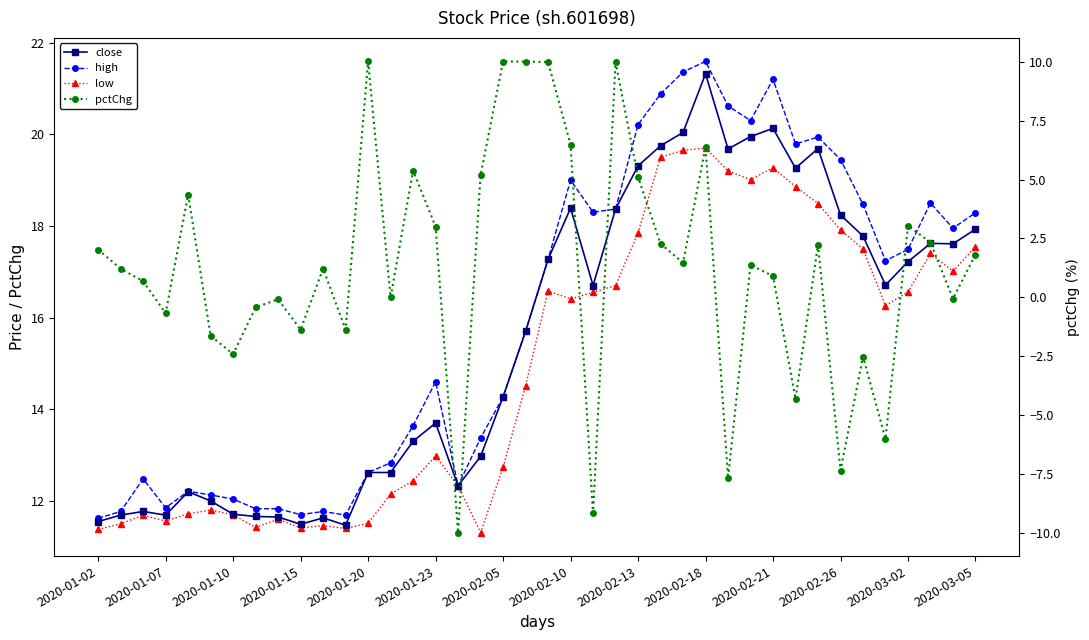

What is the value of the low point at the 35th from the left?

17.5